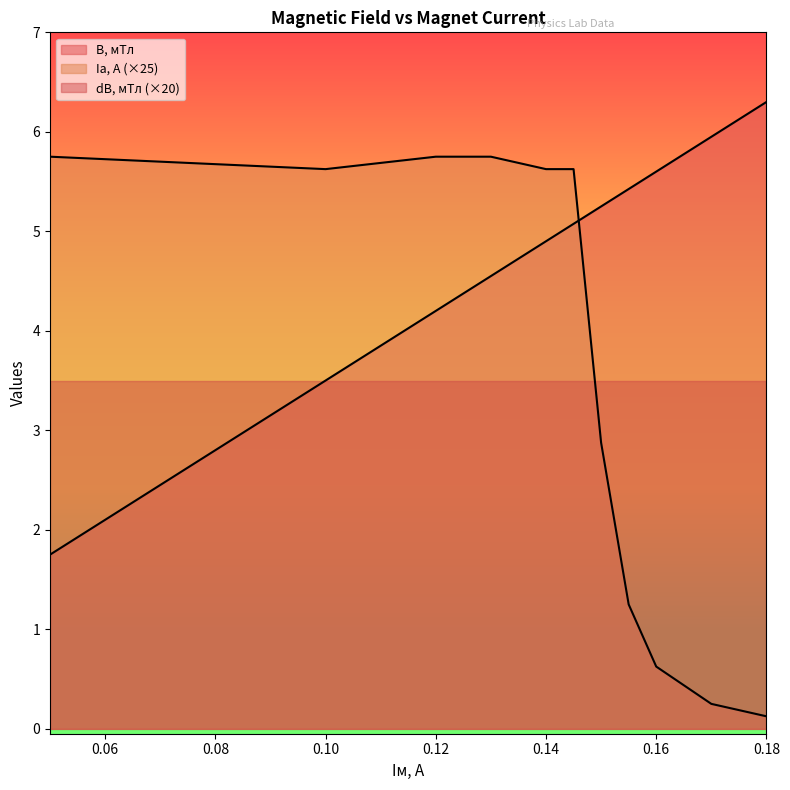

Reading right to left, list all the values displayed in this chart.

B, мТл: 6.3	6.0	5.6	5.4	5.2	5.1	4.9	4.5	4.2	3.5	1.8
Iа, А: 0.1	0.2	0.6	1.2	2.9	5.6	5.6	5.8	5.8	5.6	5.8